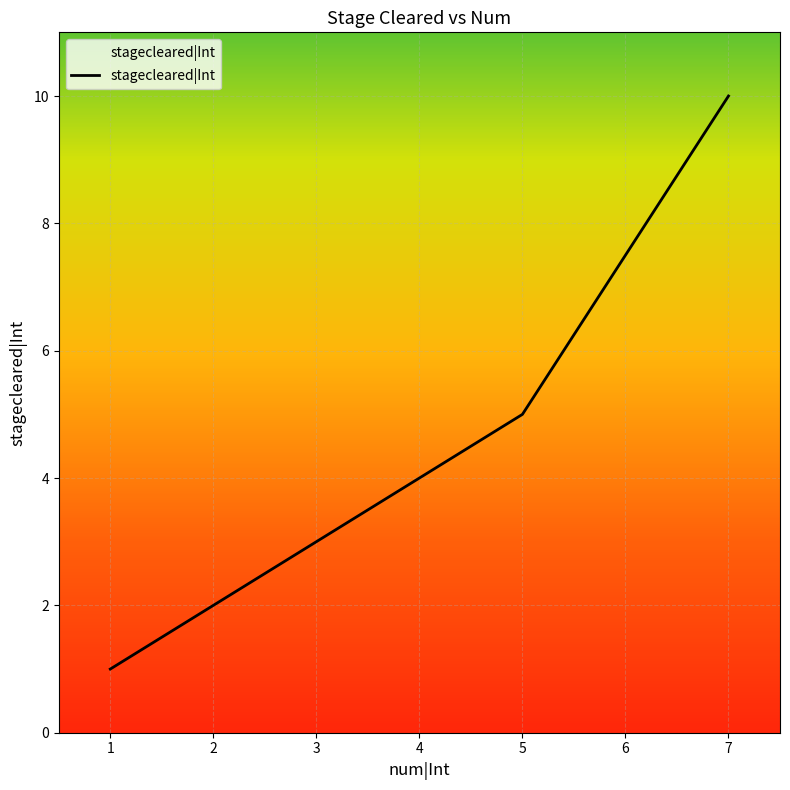

List the labels in order of value, smallest first.

1, 2, 3, 5, 7